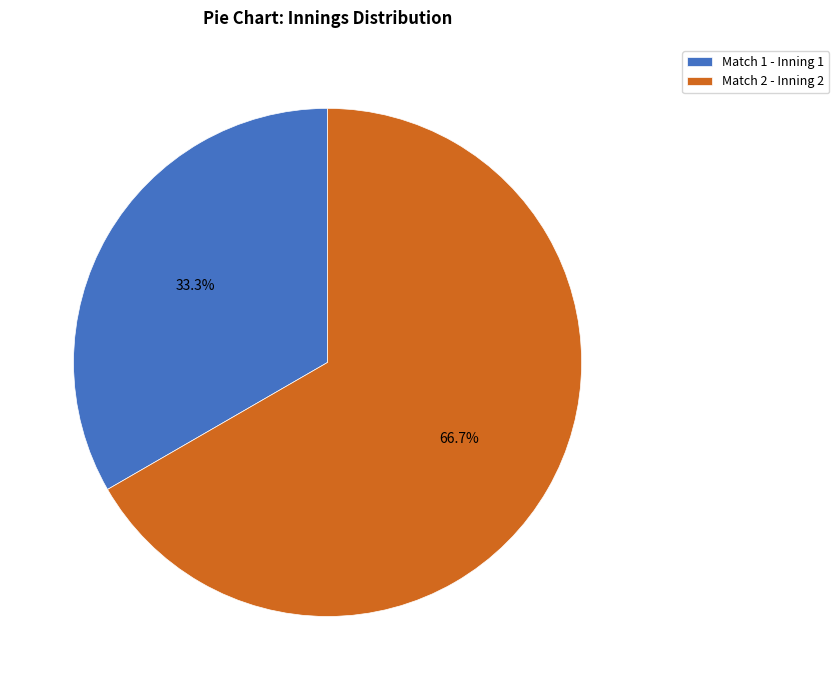

The Match 2 slice represents 73% of the pie. True or false?

False